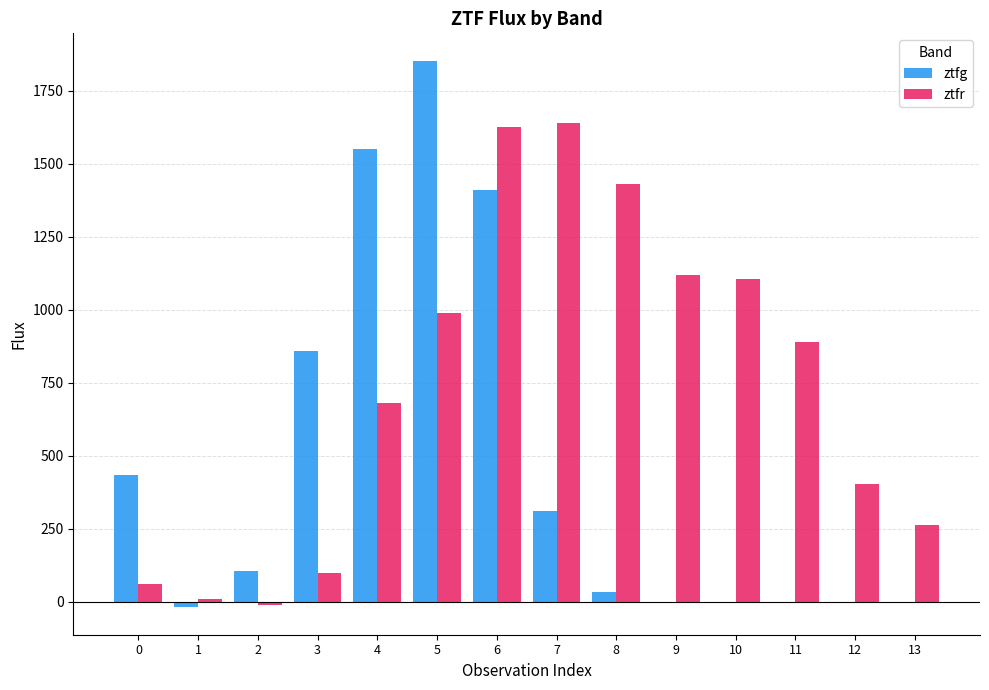

Which series has the widest spread of values?

ztfg